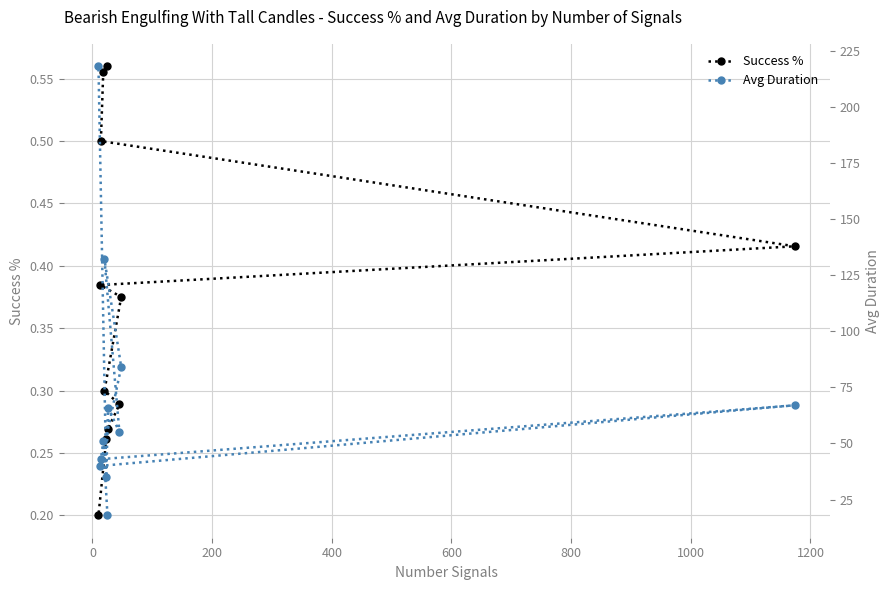

What is the value of the Success % point at the 3rd from the left?

0.5